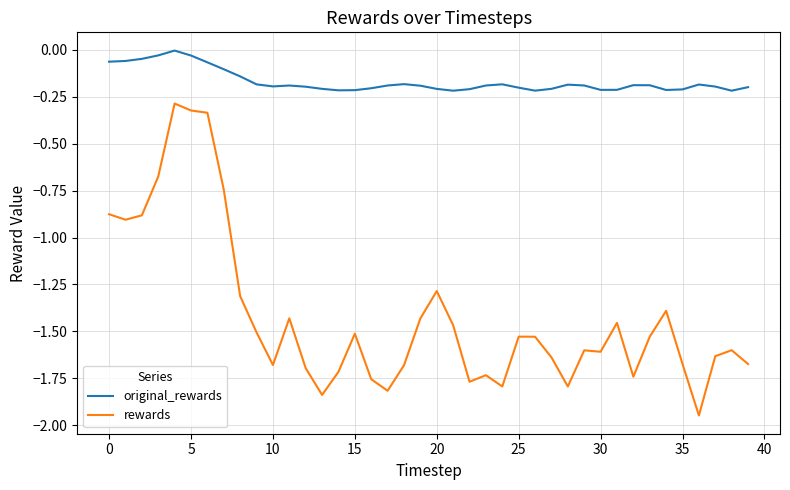

Which series has the widest spread of values?

rewards